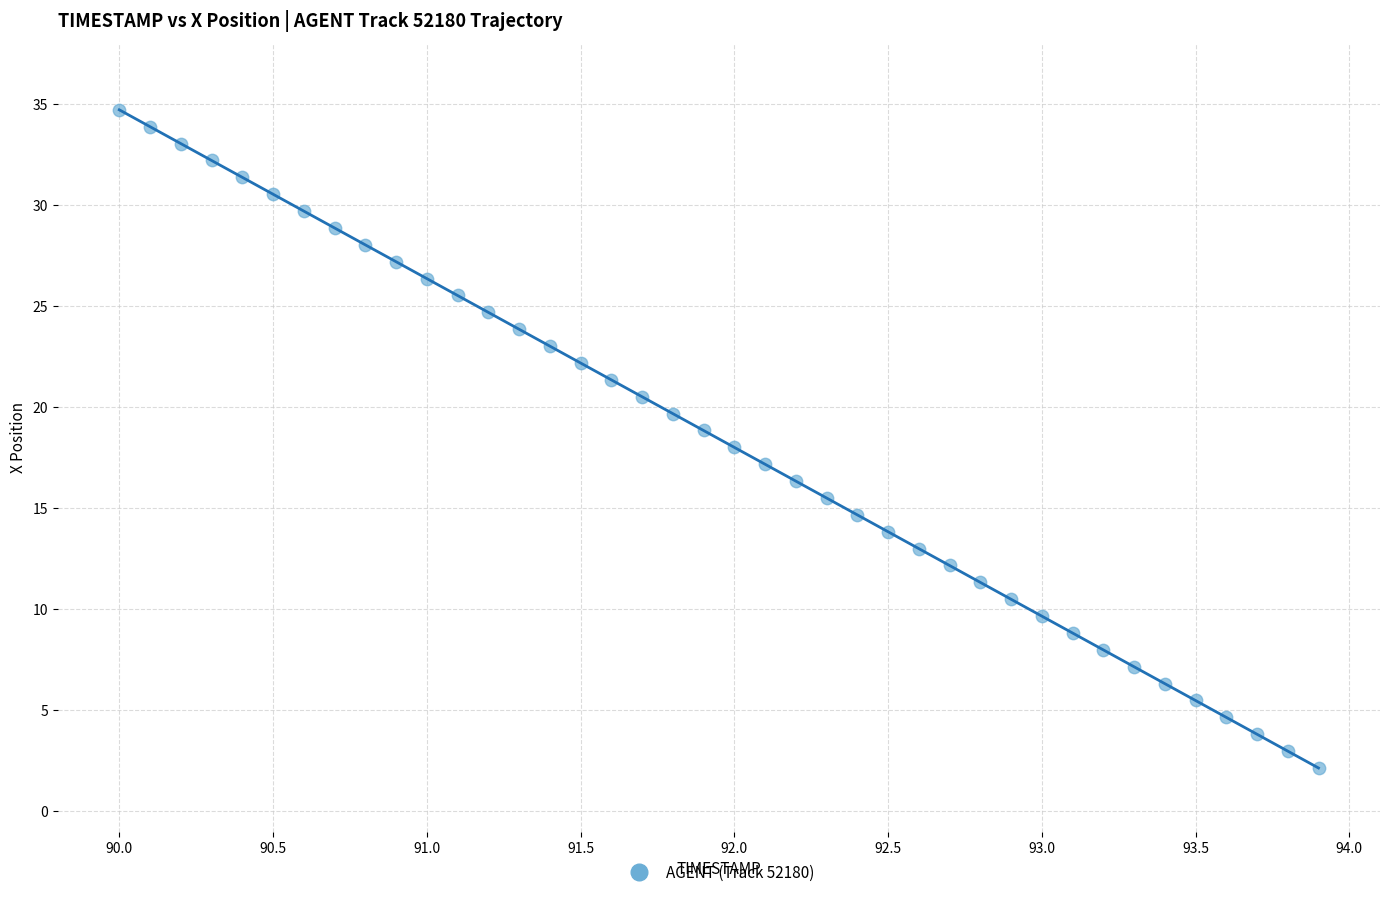

What is the range of X values (max minus min)?

3.9